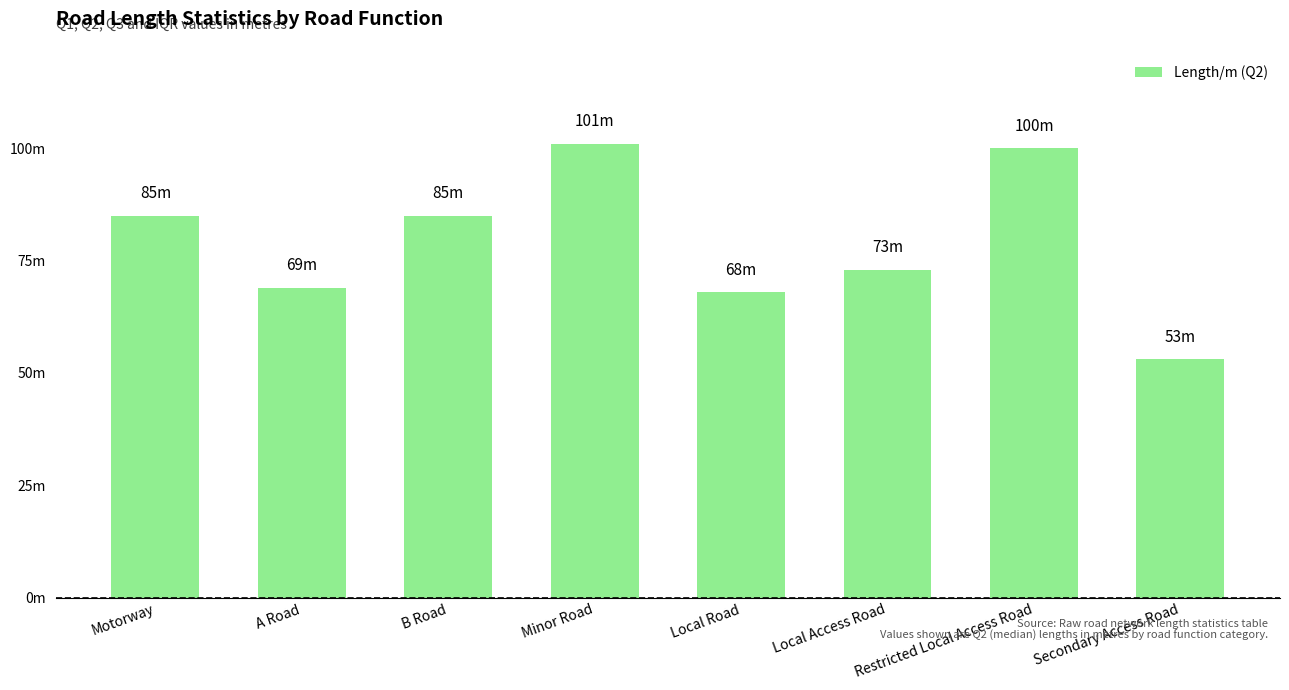

What is the sum of all values?

634